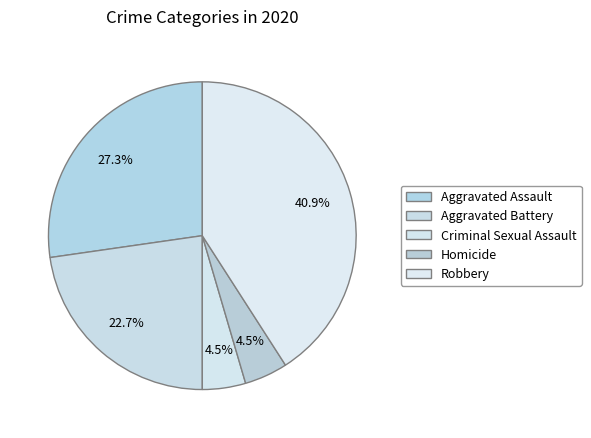

Which slice is the smallest?

Criminal Sexual Assault